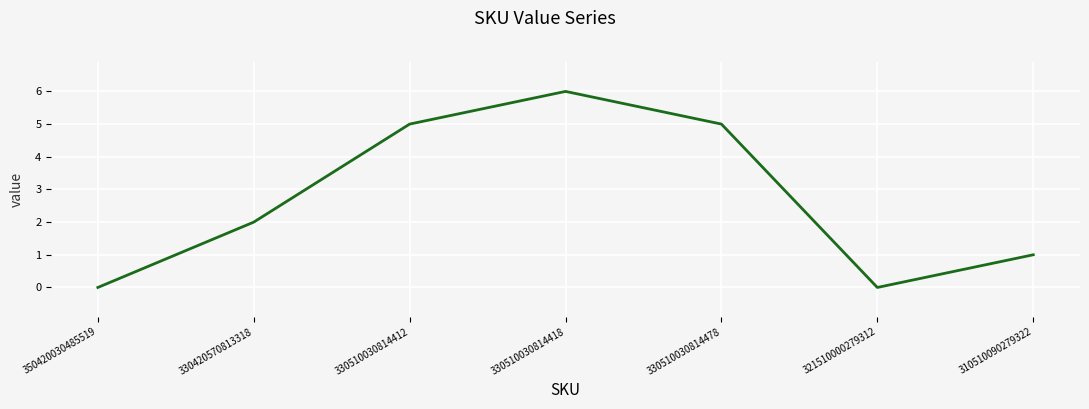

What is the difference between the values at 330510030814418 and 330510030814478?

1